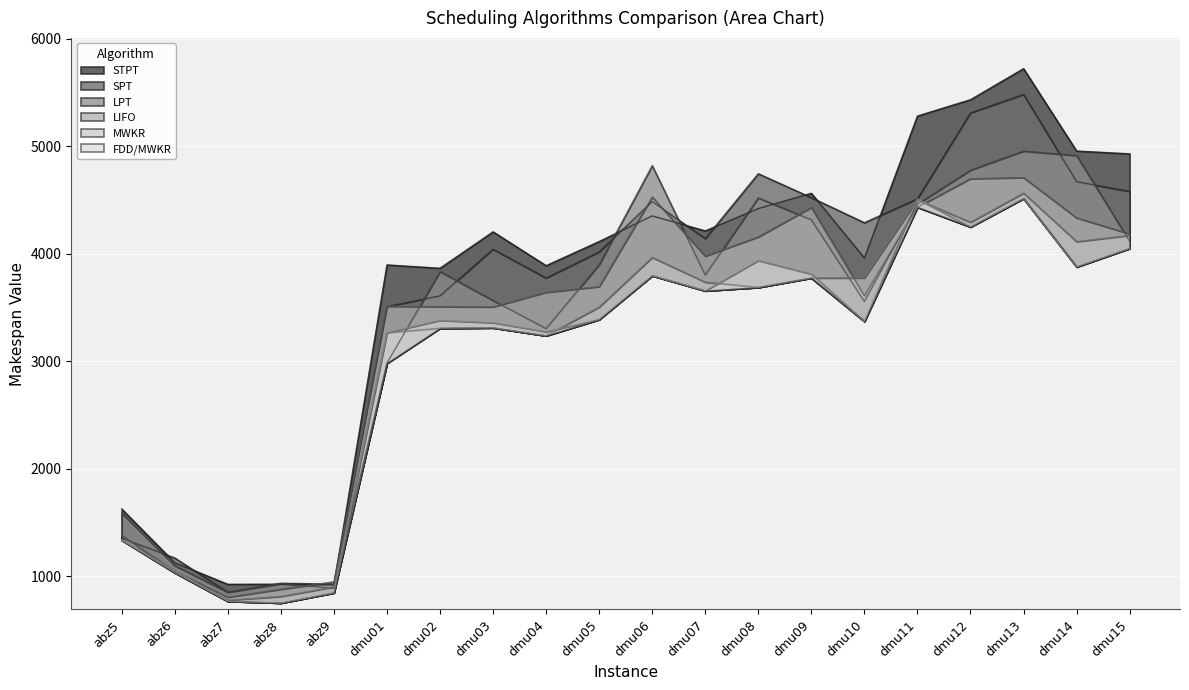

List the series in order of their peak value, highest first.

STPT, SPT, LPT, LIFO, MWKR, FDD/MWKR